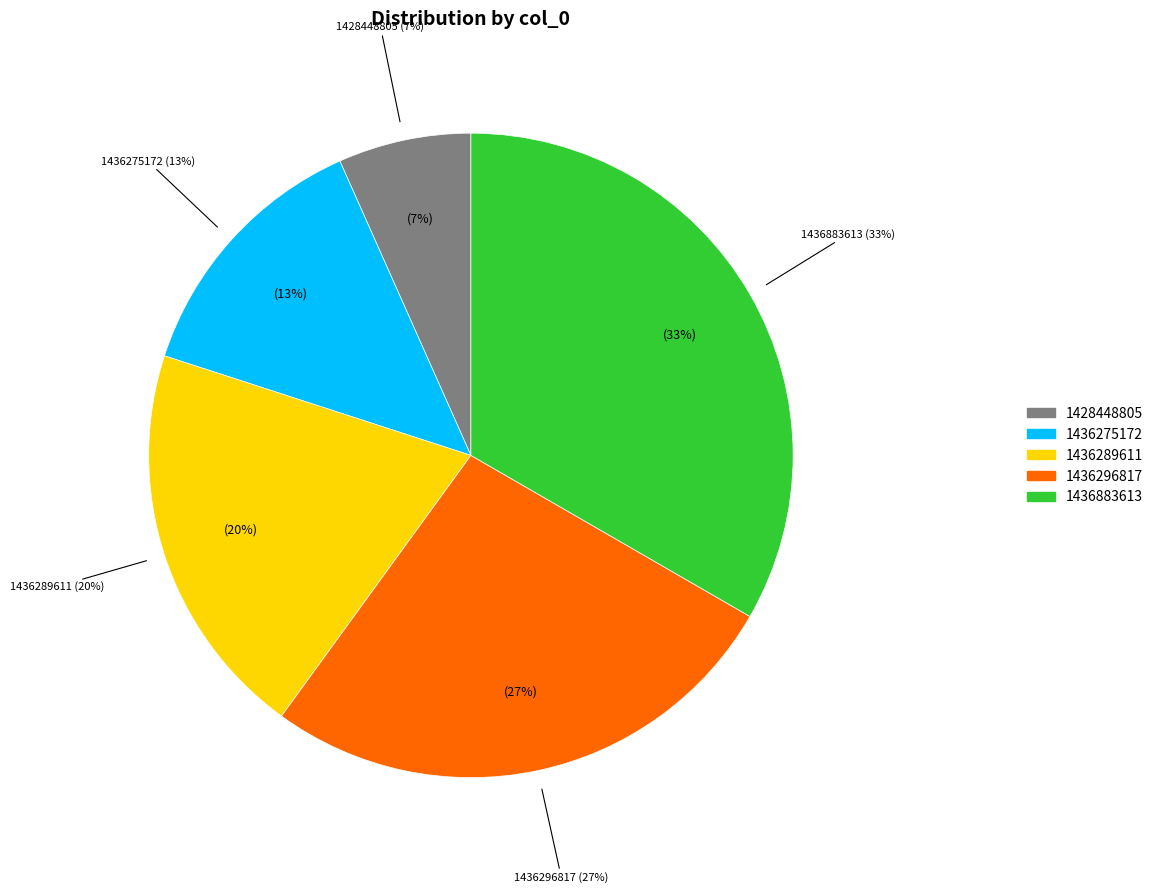

What percentage is the 1436296817 slice, to the nearest percent?

27%